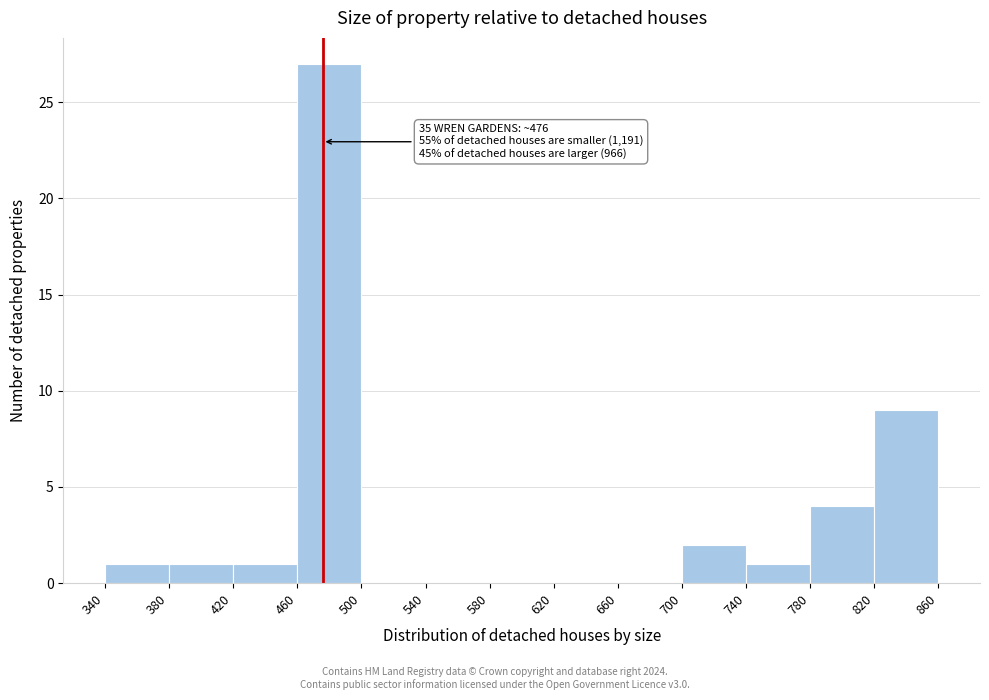

Which range on the x-axis has the tallest bar?

460 to 500